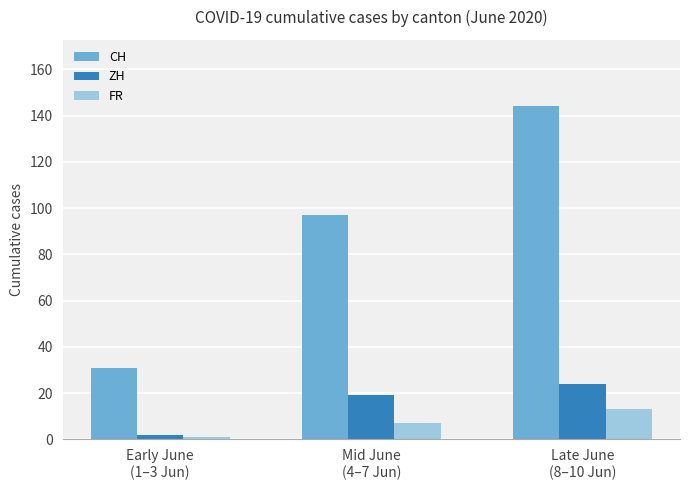

Which series changed the most between Early June
(1–3 Jun) and Mid June
(4–7 Jun)?

CH